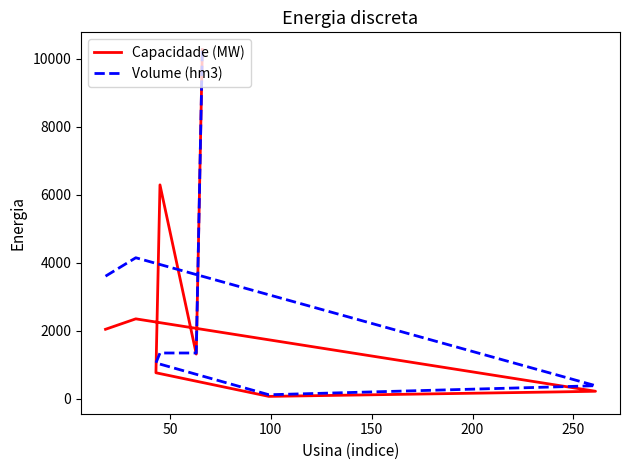

True or false: Volume (hm3) has a value of 170.1 at 100.

False